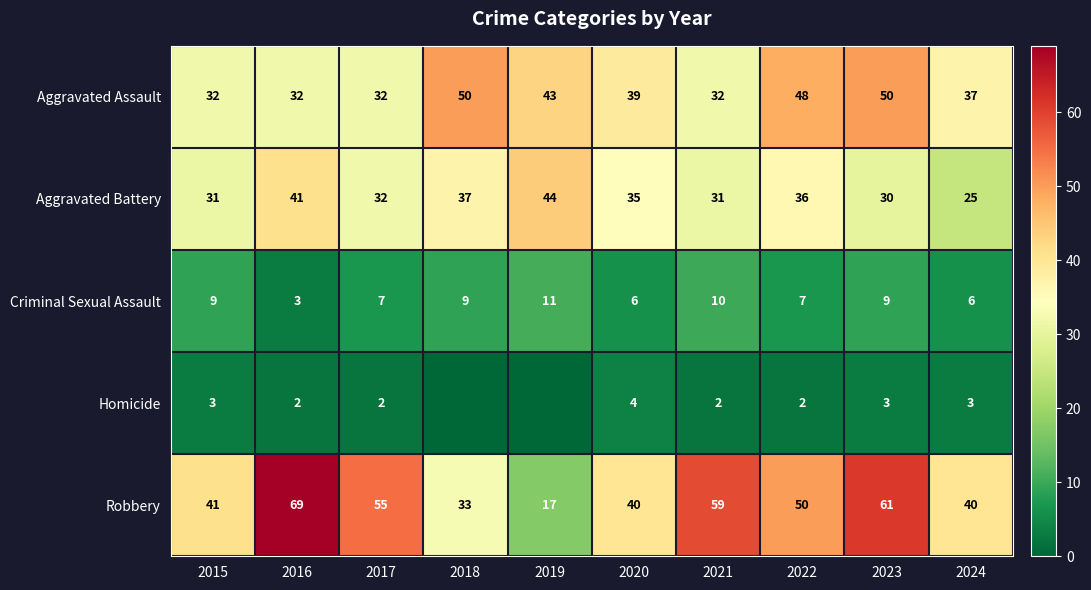

Is it true that Homicide equals 0 at 2017?

False